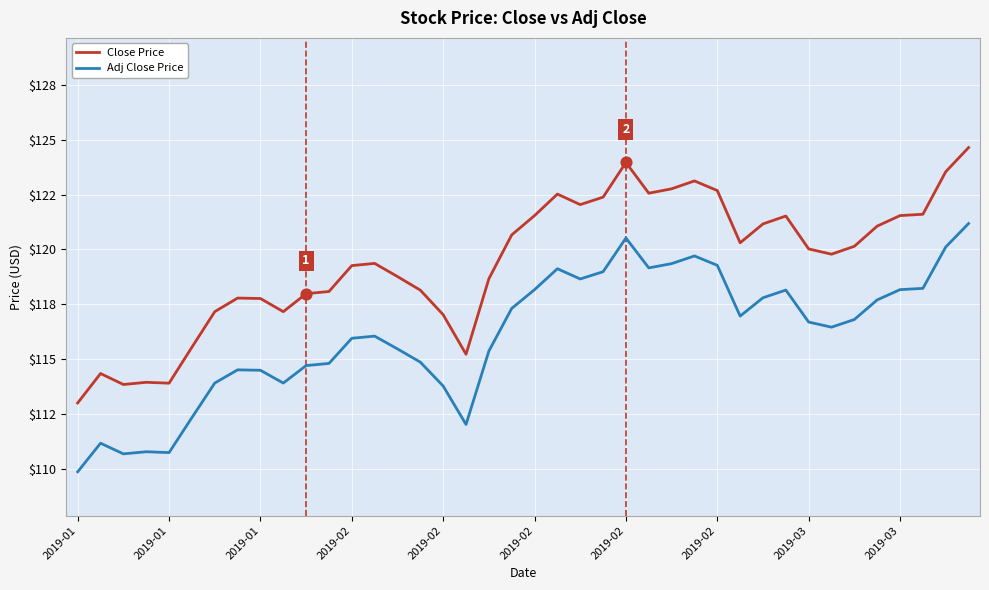

Is this an area chart (filled region under the line)?

No